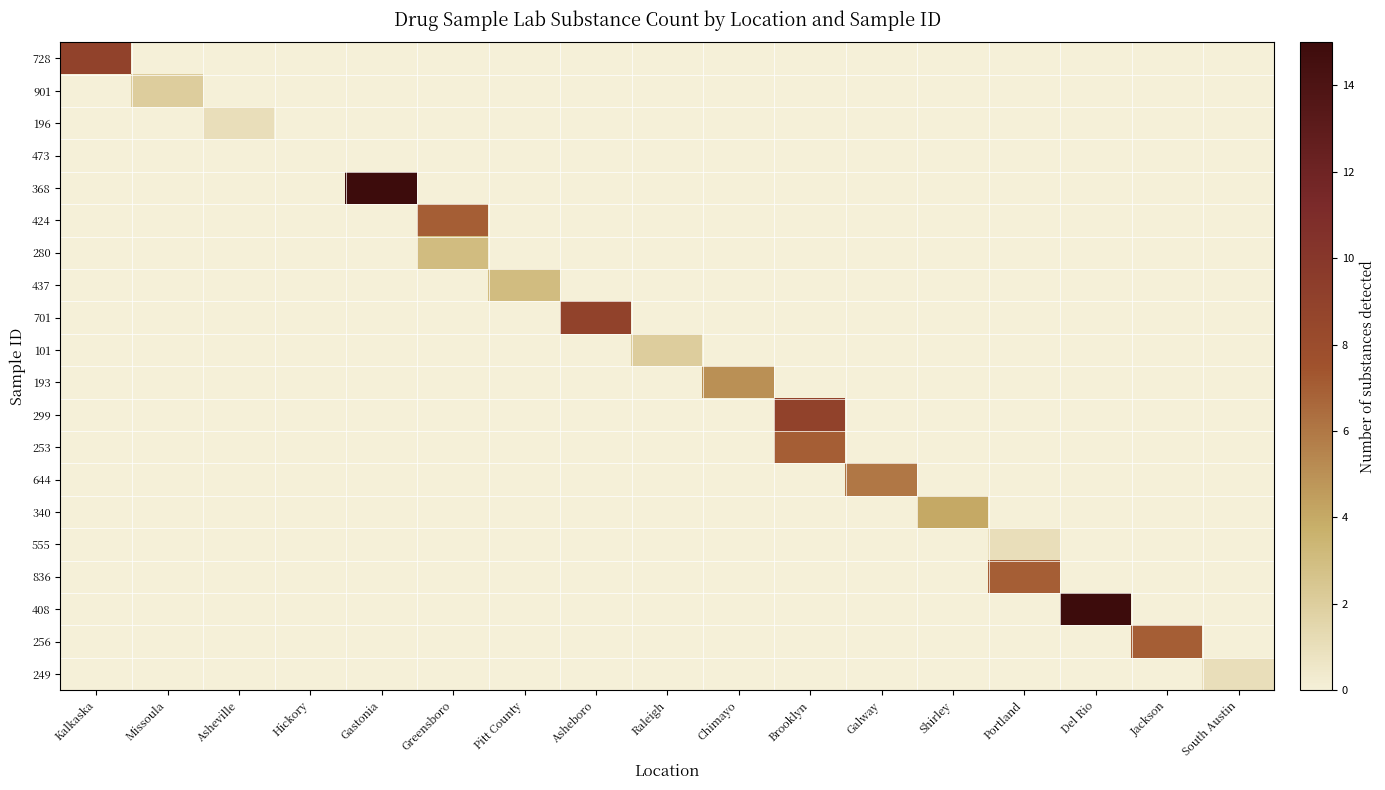

Which series has the largest total across all categories?

row_4